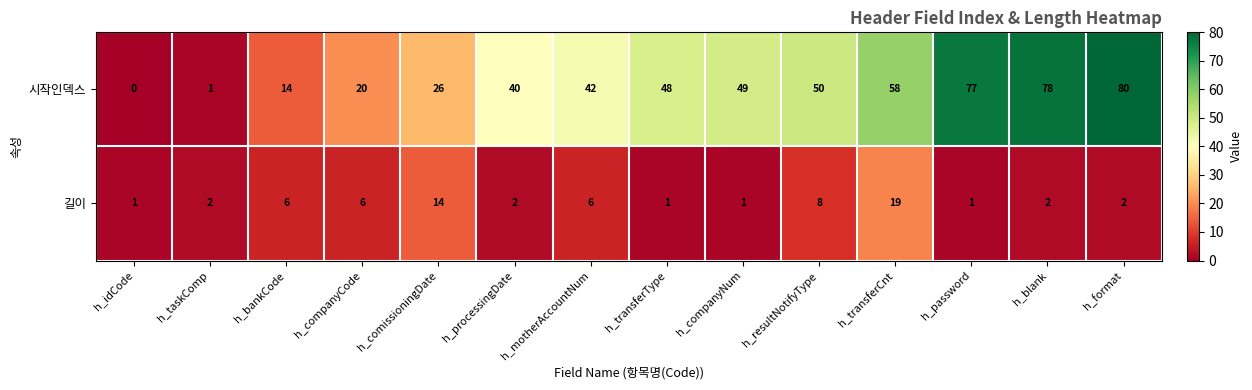

Which label corresponds to the largest value in the chart?

h_format